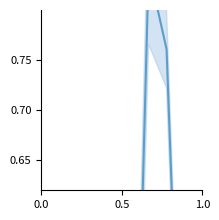

Is it true that the value at 8 is 0.1?

False